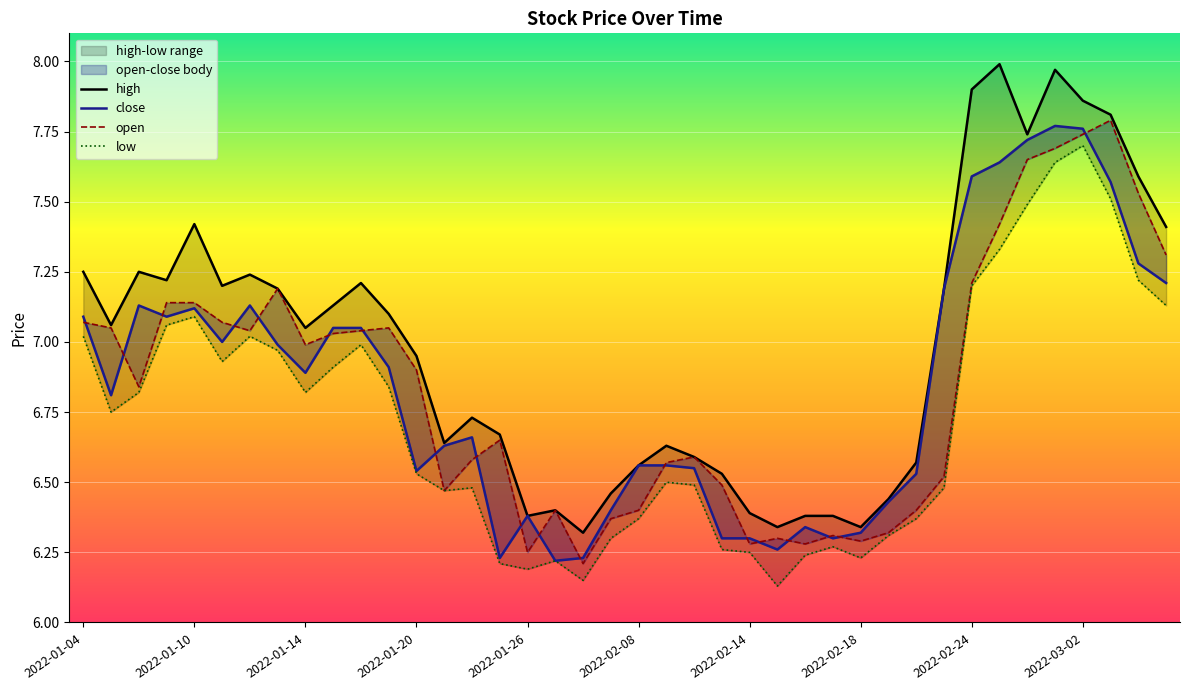

Is the value of open at 2022-02-24 greater than the value of low at 33?

No